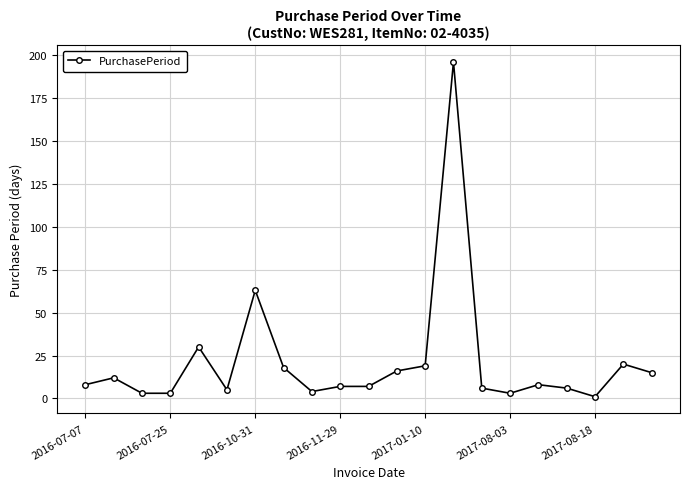

Does the chart have visible grid lines?

Yes